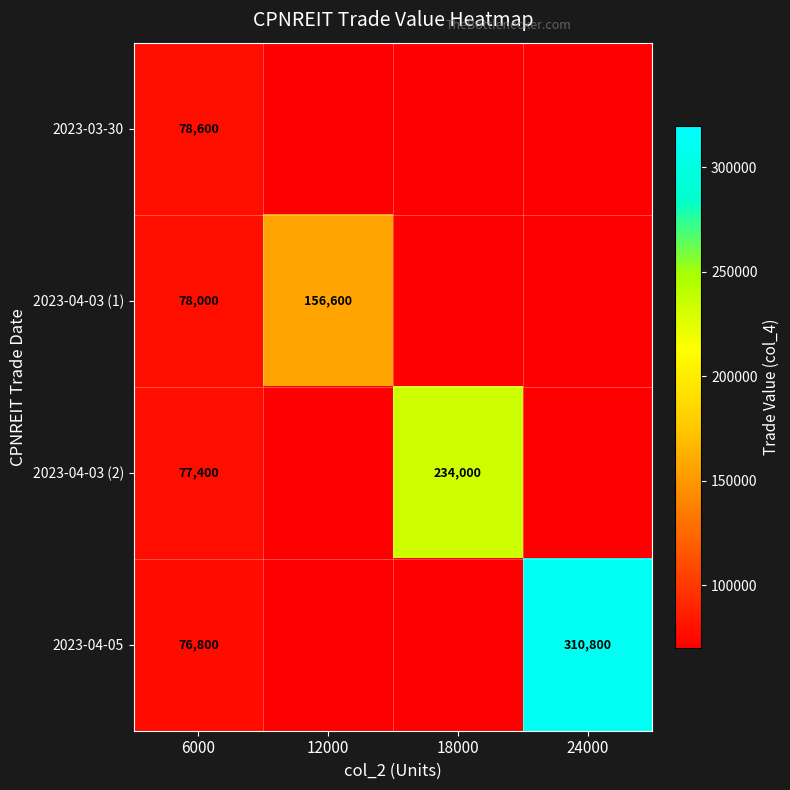

What is the difference between the highest and lowest values at 6000?

1800